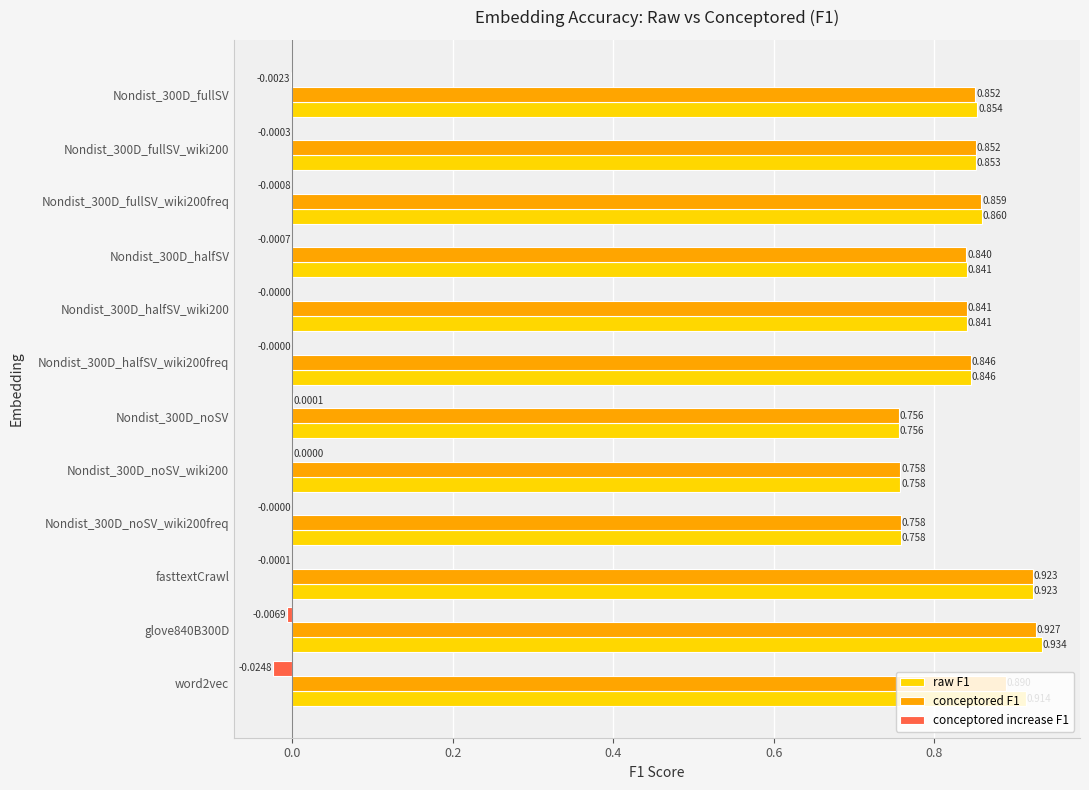

Is the value of conceptored F1 at Nondist_300D_halfSV_wiki200 greater than the value of raw F1 at glove840B300D?

No